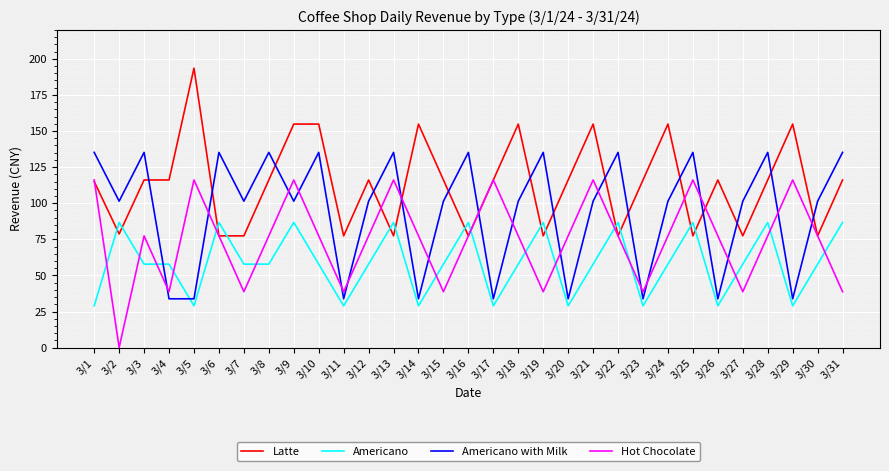

Is it true that Americano with Milk equals 101.4 at 3/15?

True